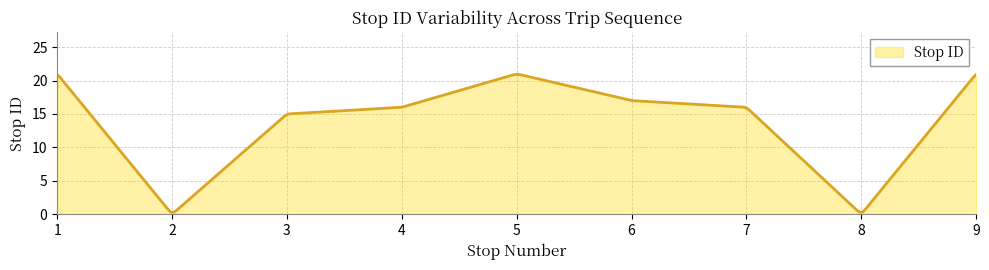

What is the difference between the maximum and minimum values?

20.6